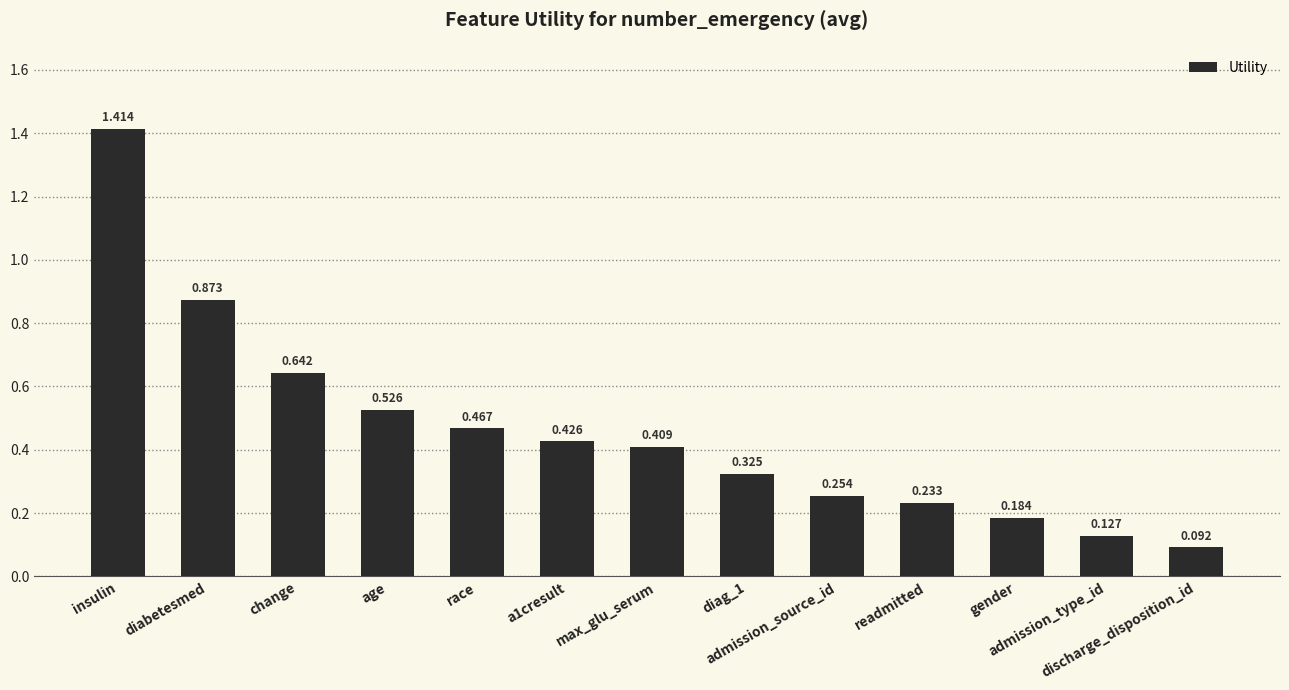

What is the label of the 9th bar from the left?

admission_source_id